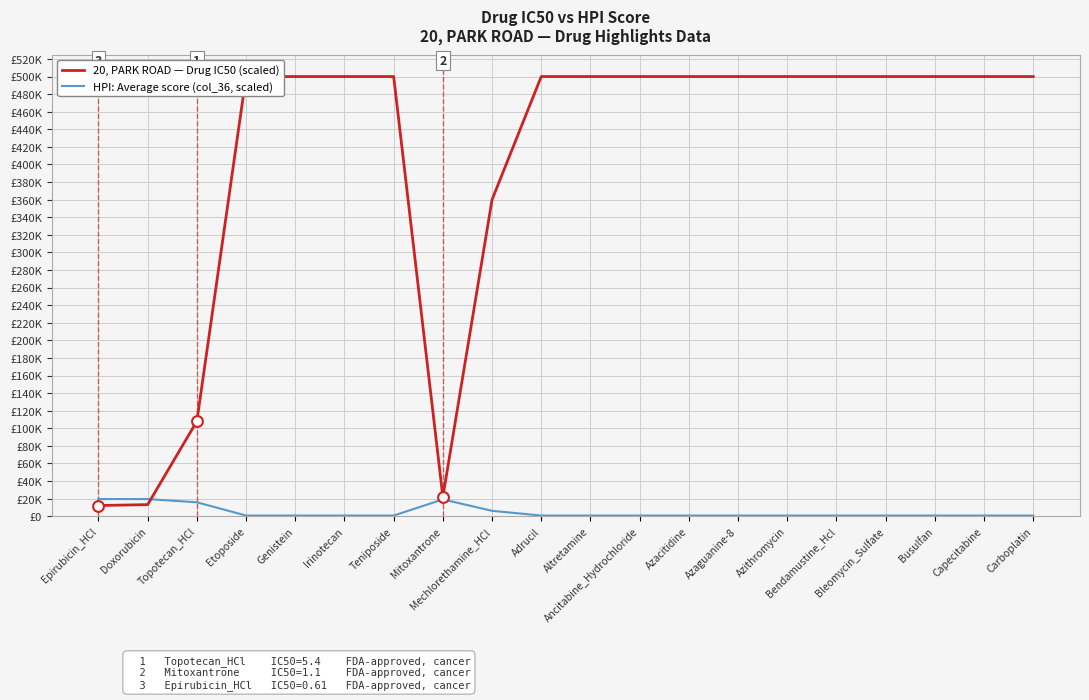

What is the total value across all series at Adrucil?

500769.5